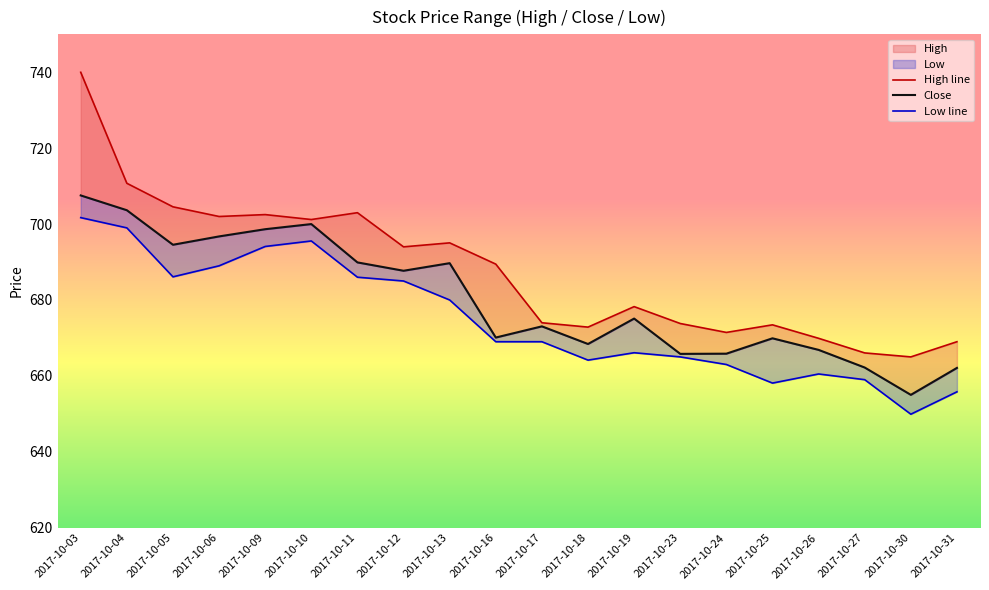

At which label does Close first exceed 675?

2017-10-03